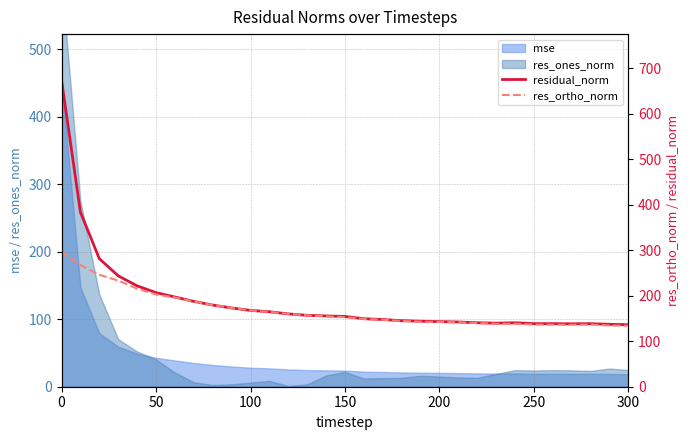

Which series has the widest spread of values?

residual_norm